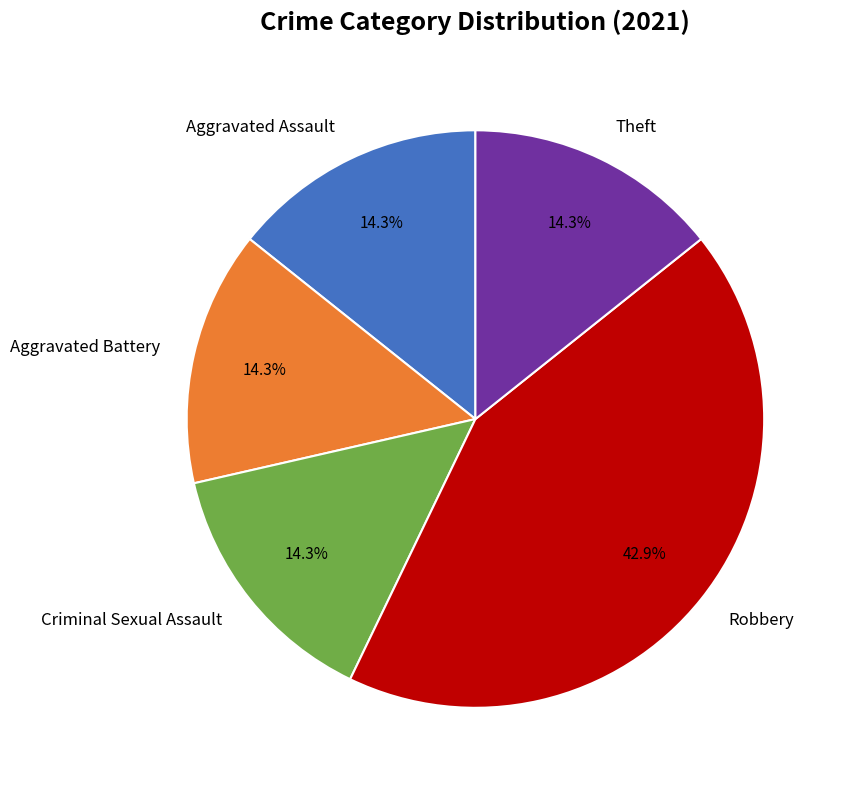

Does Theft represent more than half of the total?

No